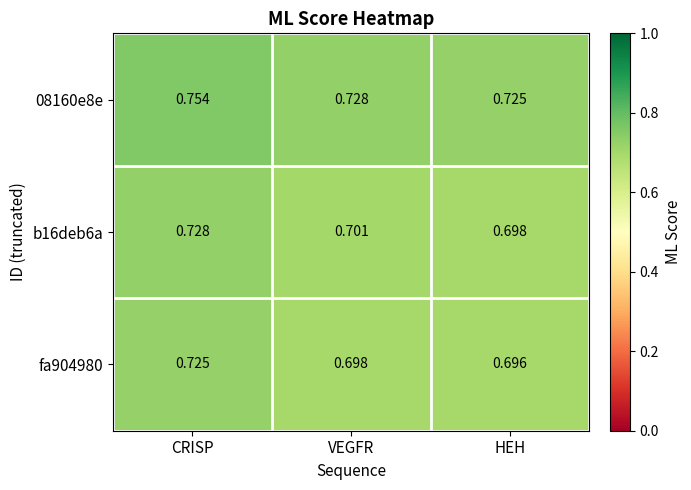

Rank the categories by b16deb6a value from lowest to highest.

HEH, VEGFR, CRISP